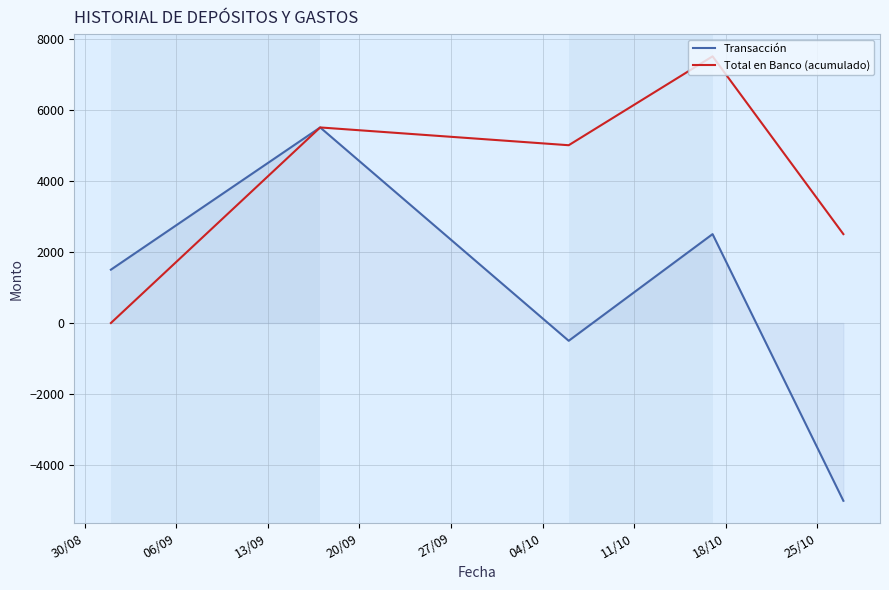

Reading right to left, extract all data points from this chart.

Transacción: -5000	2500	-500	5500	1500
Total en Banco (acumulado): 2500	7500	5000	5500	0